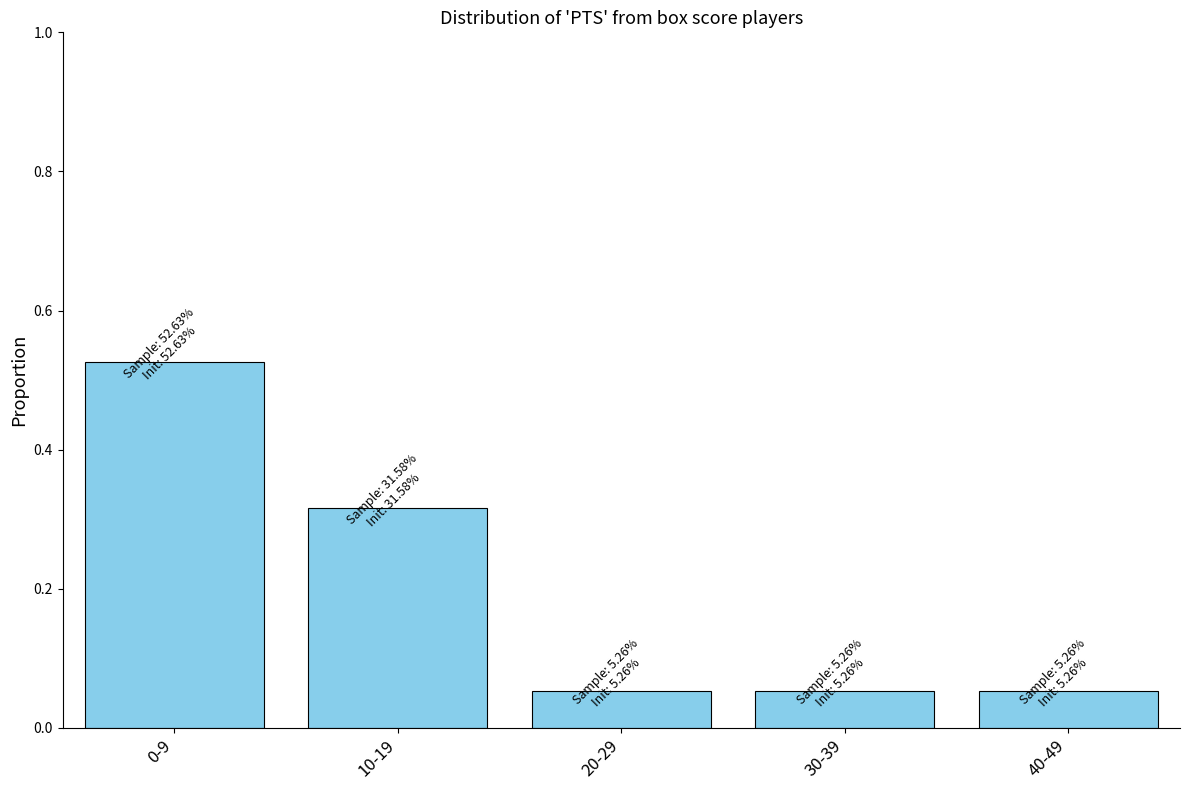

Count the values in the range 0 to 1.

5